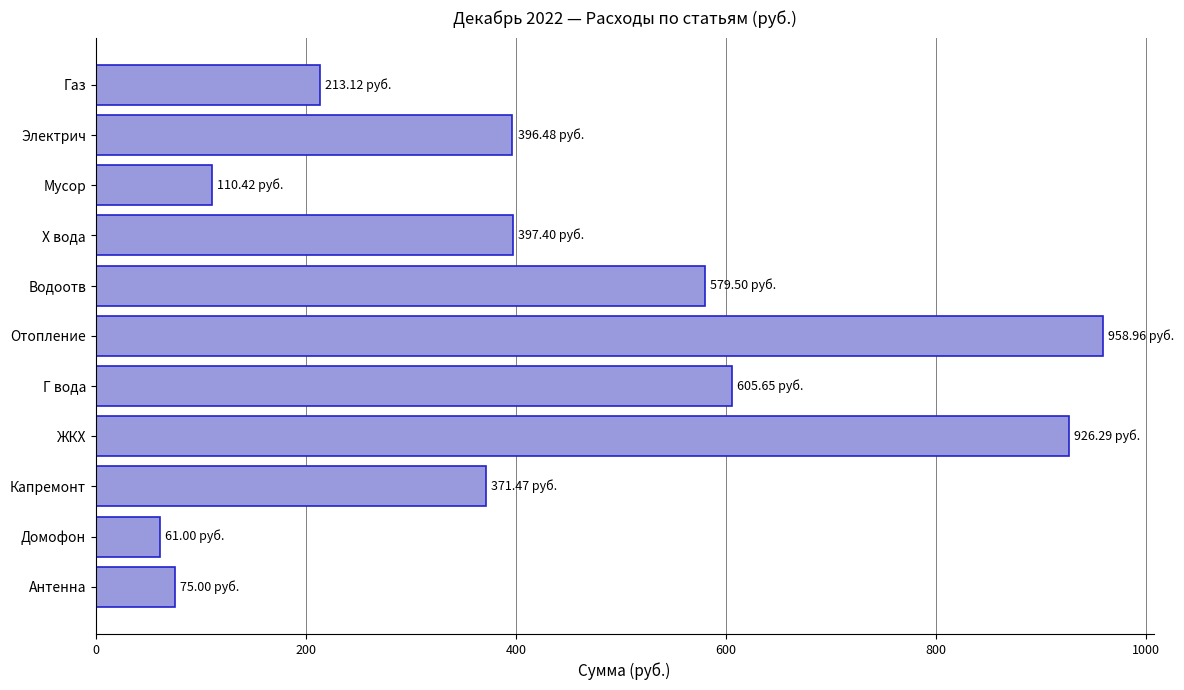

What is the difference between the maximum and second lowest values?

884.0